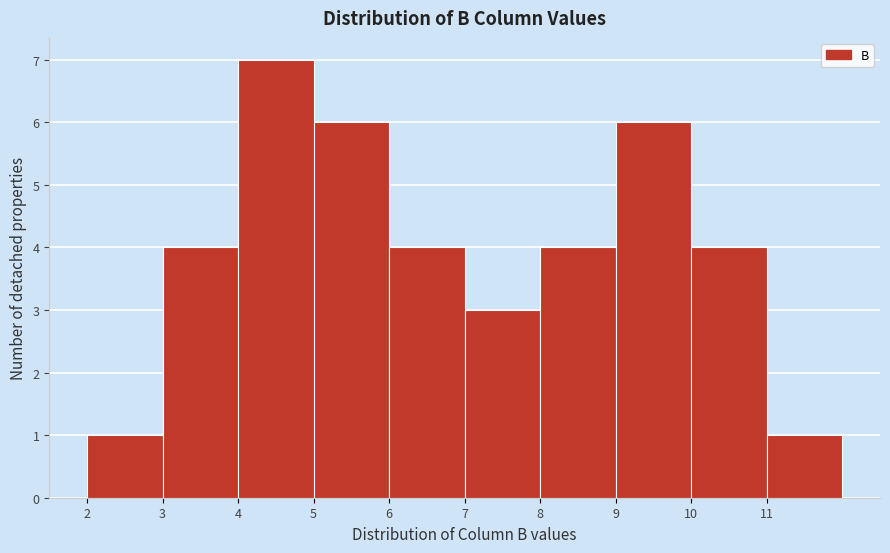

Reading left to right, list every bar in this chart as the range it spans on the x-axis followed by its height. The values are not printed on the chart, so give them approximately, as read against the axis.

2 to 3: 1
3 to 4: 4
4 to 5: 7
5 to 6: 6
6 to 7: 4
7 to 8: 3
8 to 9: 4
9 to 10: 6
10 to 11: 4
11 to 12: 1